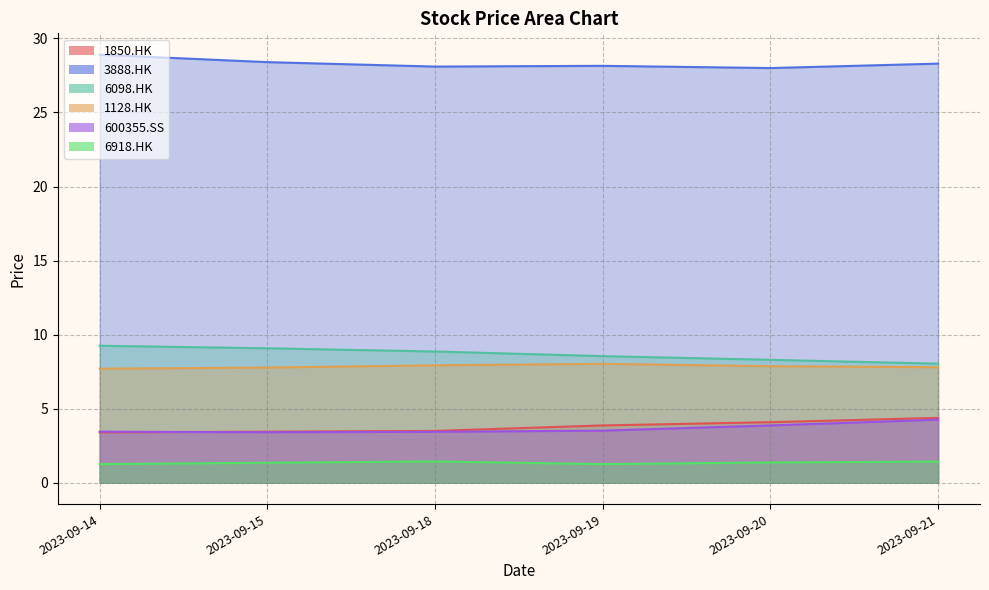

How many lines are shown in the chart?

6